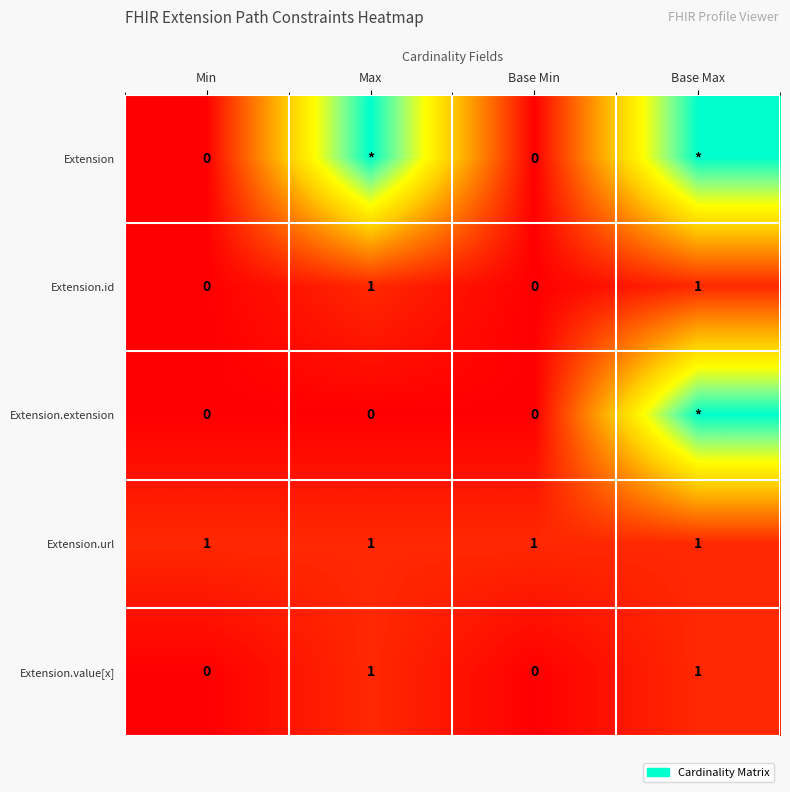

True or false: Extension.url has a value of 0 at Min.

False